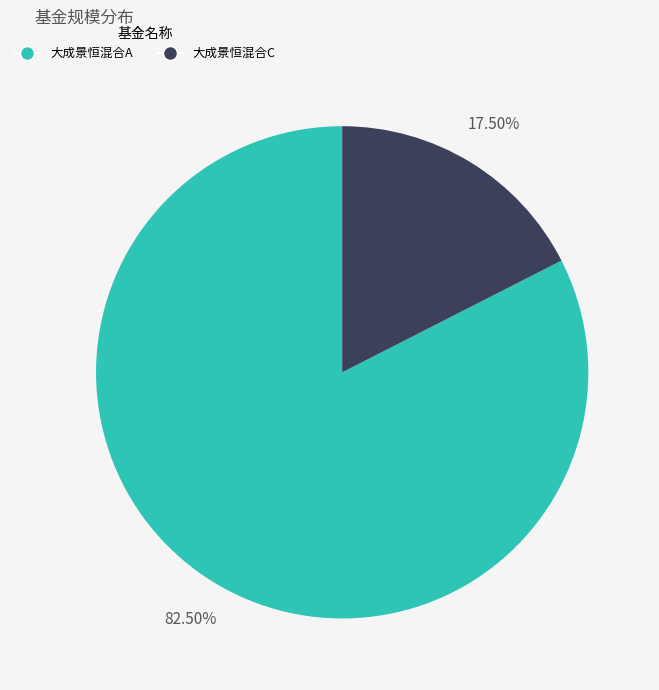

Which slice represents more than half of the pie?

大成景恒混合A